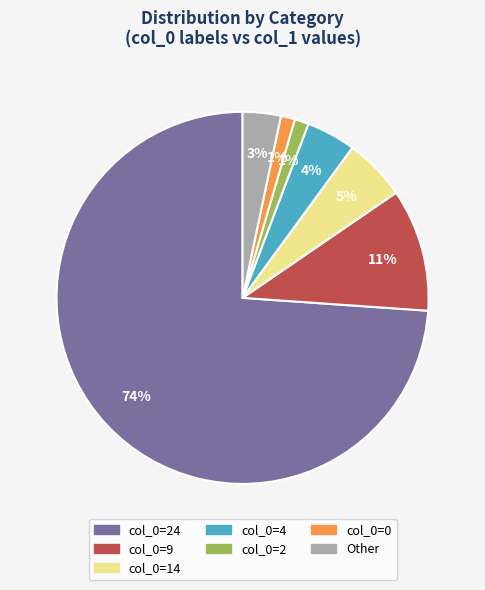

Is there any slice that represents more than half of the pie?

Yes